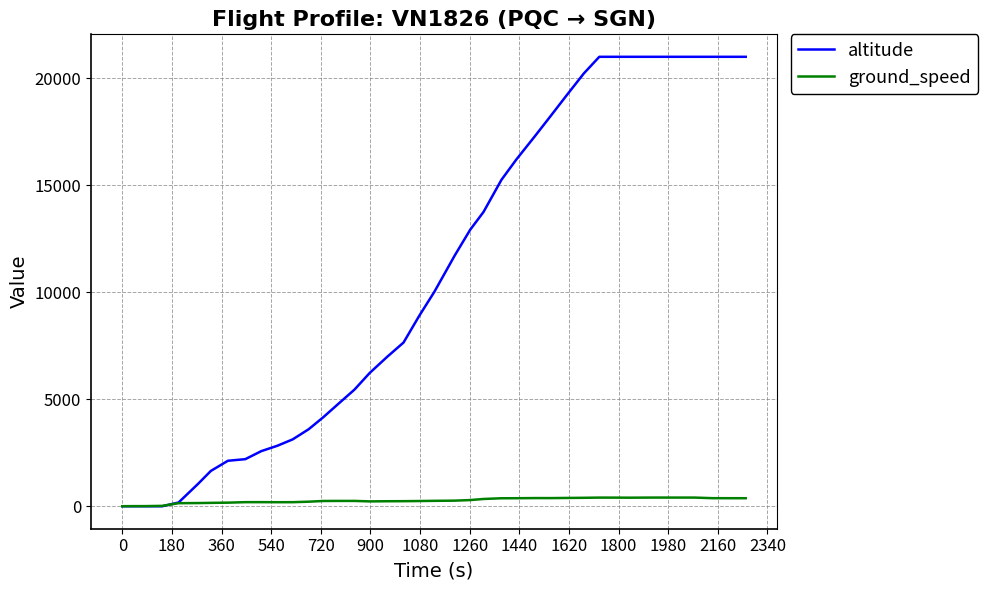

Which series has the widest spread of values?

altitude